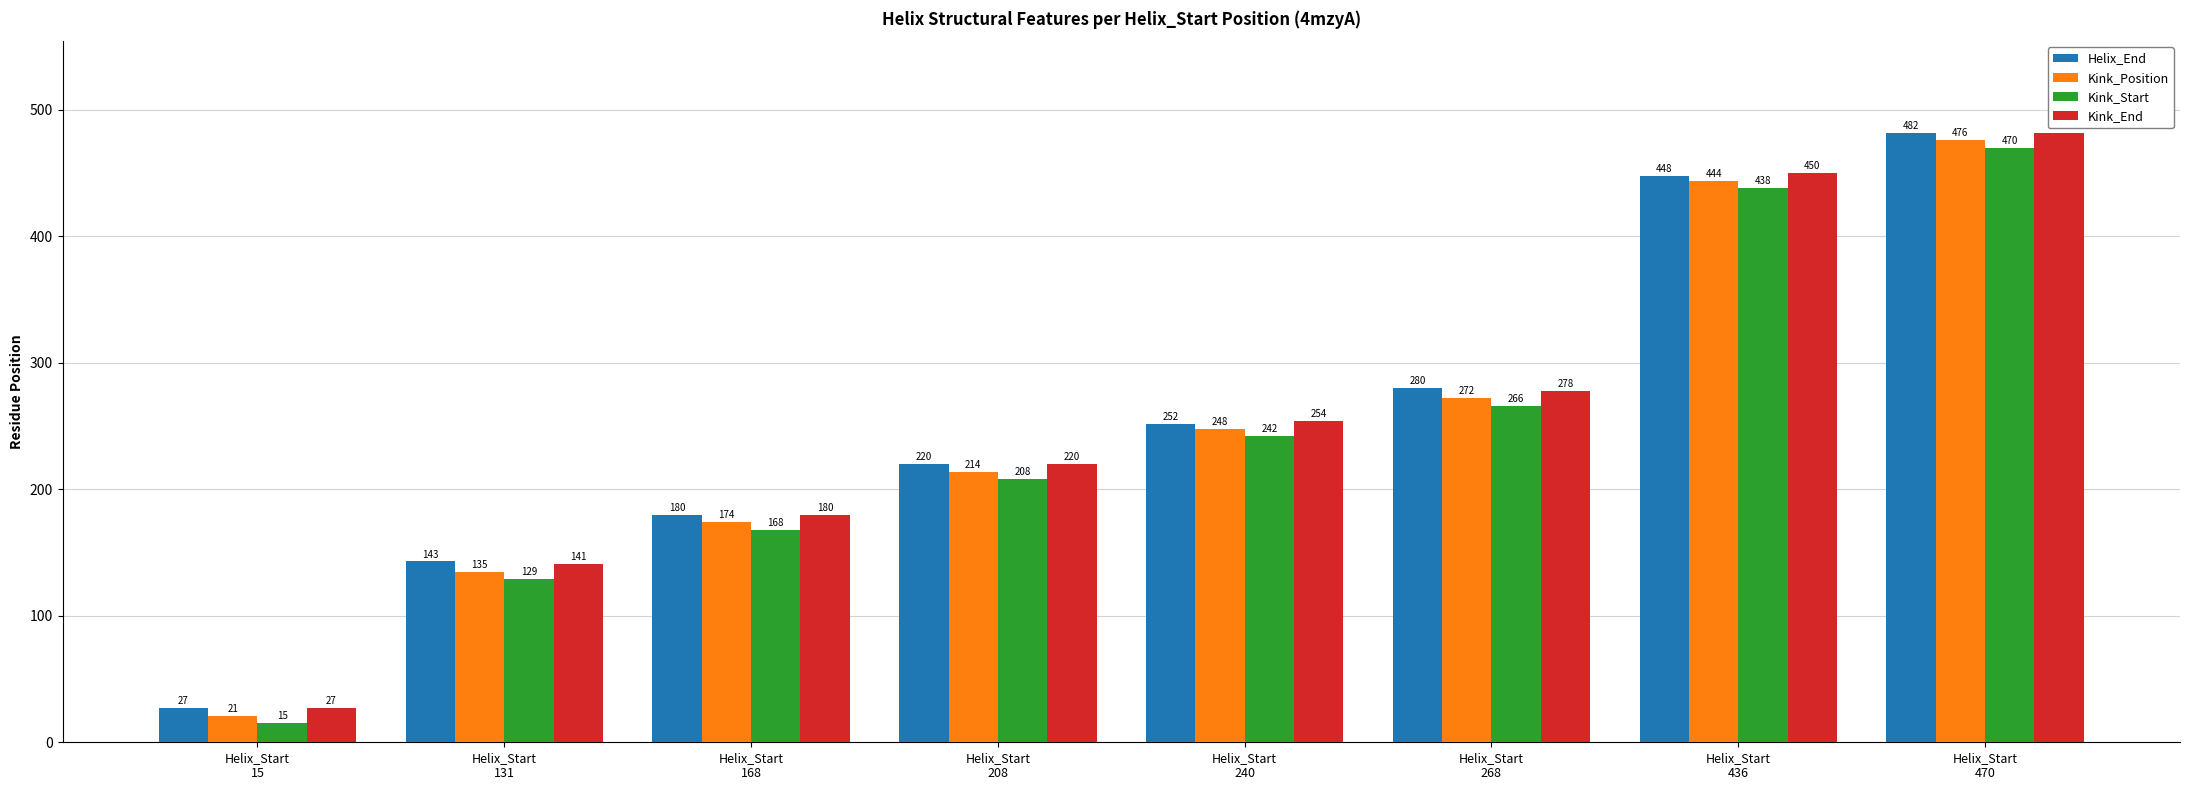

What is the maximum value for Kink_Position?

476